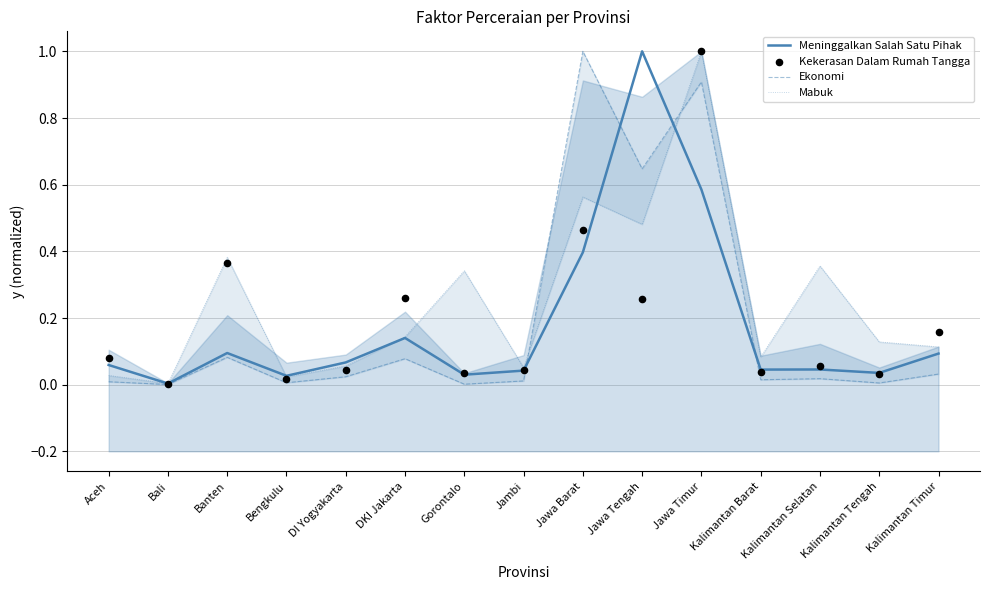

Which series has the largest total across all categories?

Mabuk